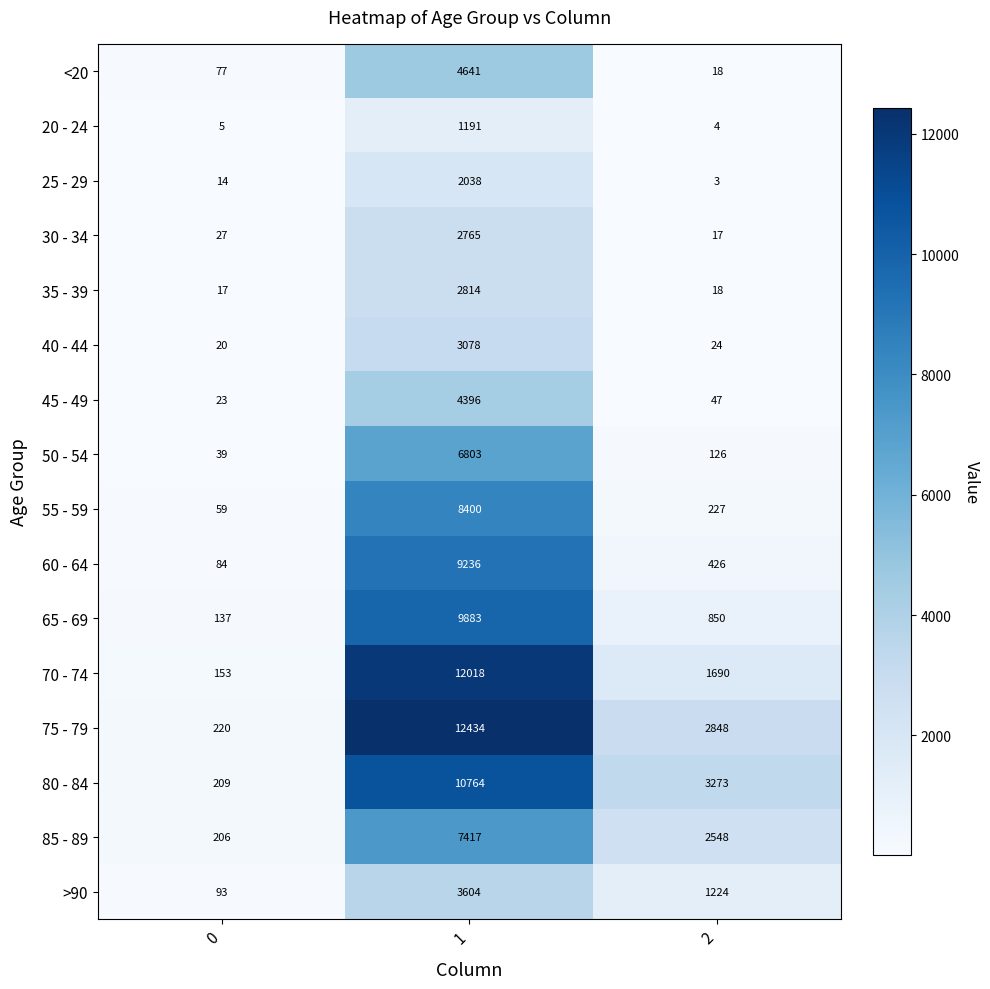

Between 1 and 2, which series saw the biggest shift?

70 - 74